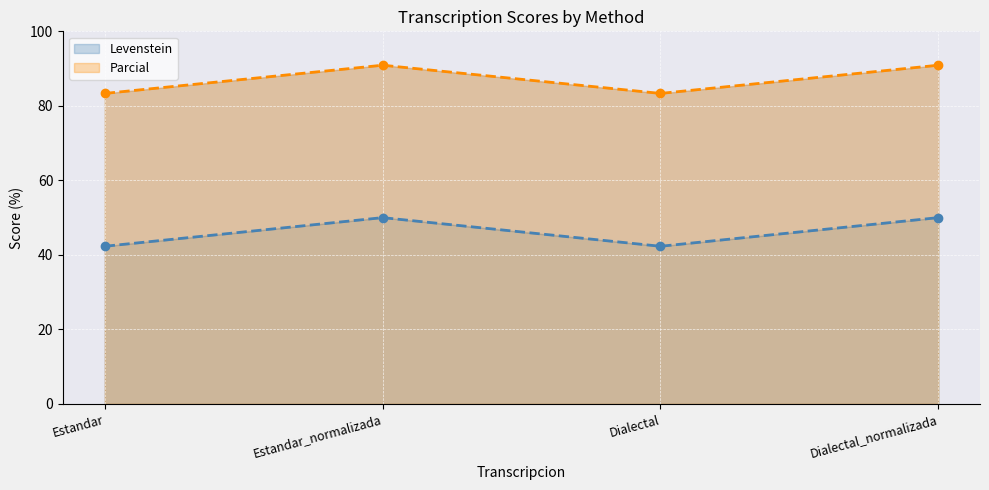

What is the label of the 1st point from the right?

Dialectal_normalizada